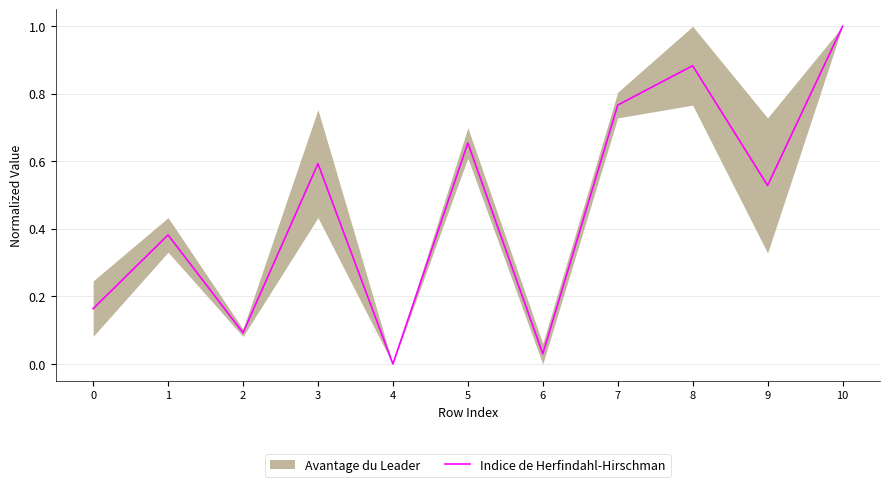

At which category does the data reach its first local peak?

1